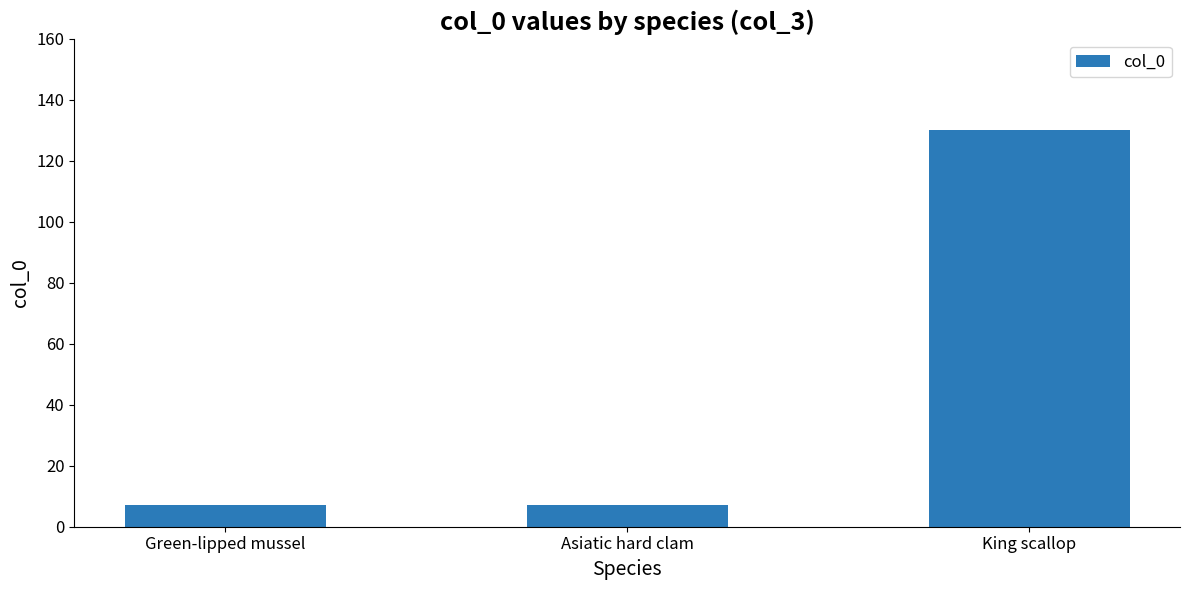

Which has a higher value, Green-lipped mussel or King scallop?

King scallop